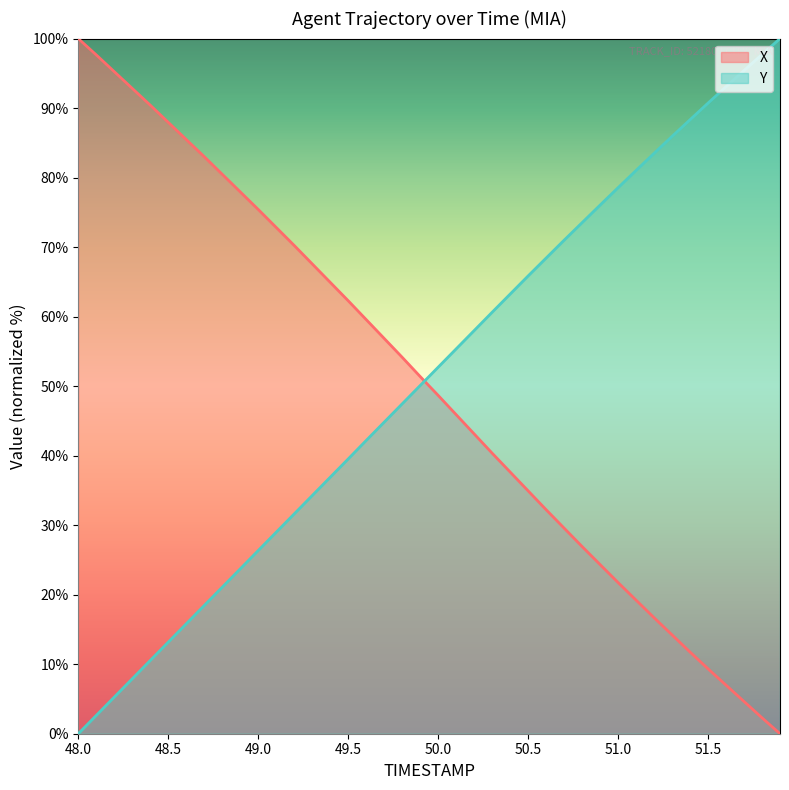

How many intersections are there between X and Y?

1